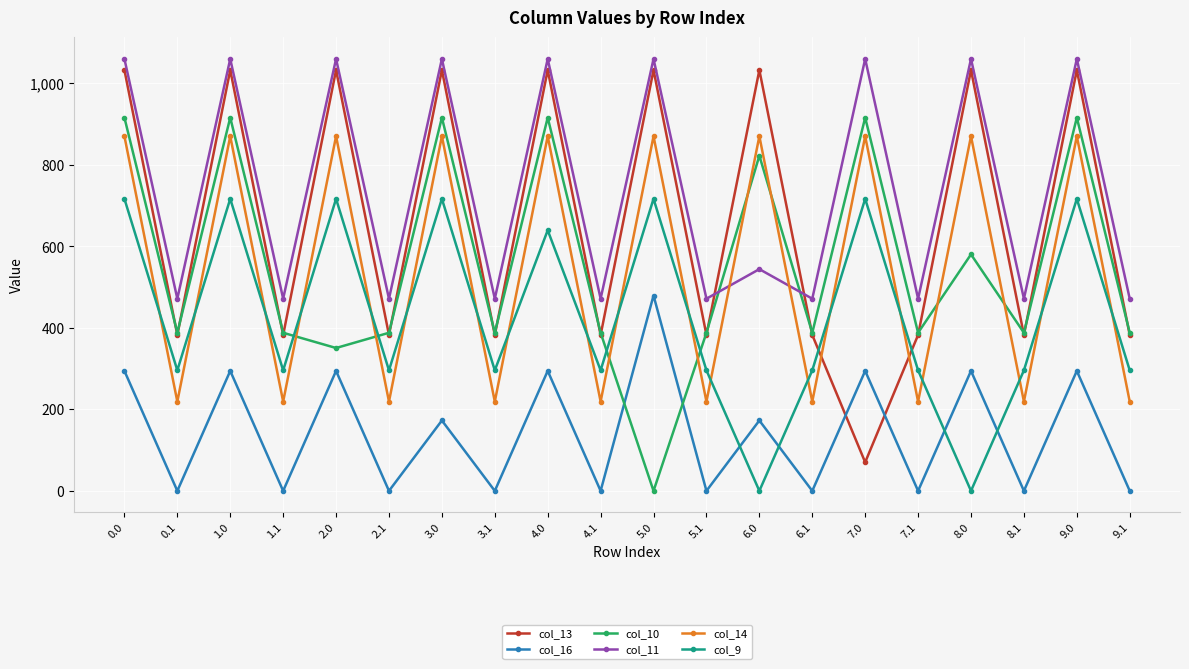

True or false: col_13 has more than 0 interior local peaks.

True